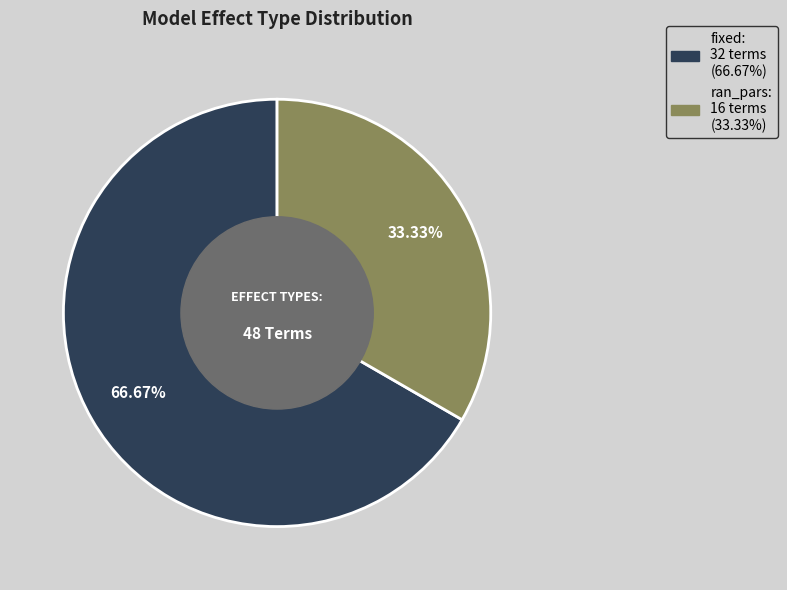

Which category accounts for the majority?

fixed